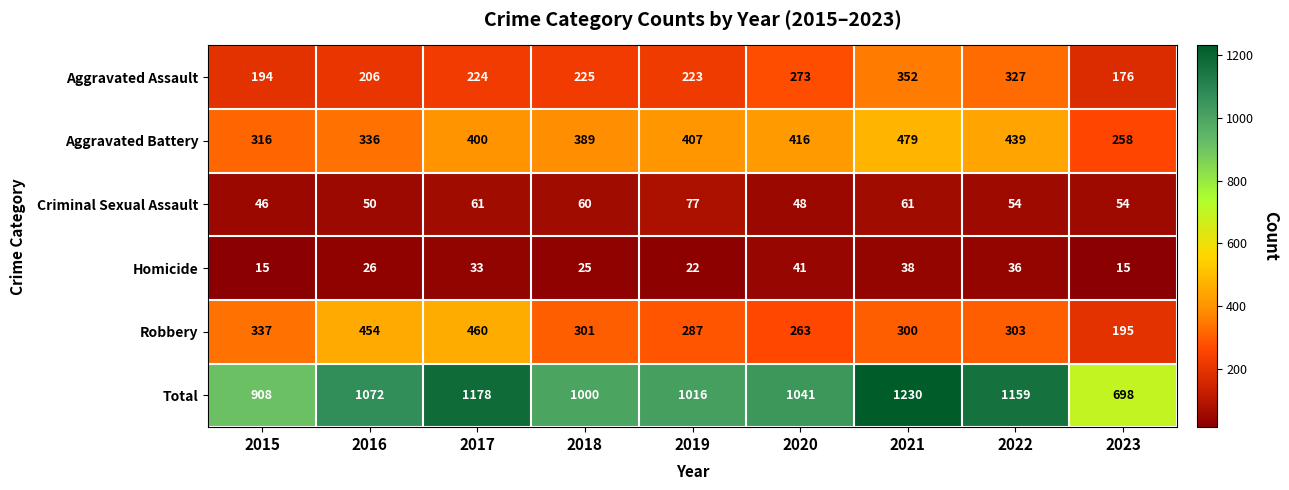

Which series has the largest range (max minus min)?

Total